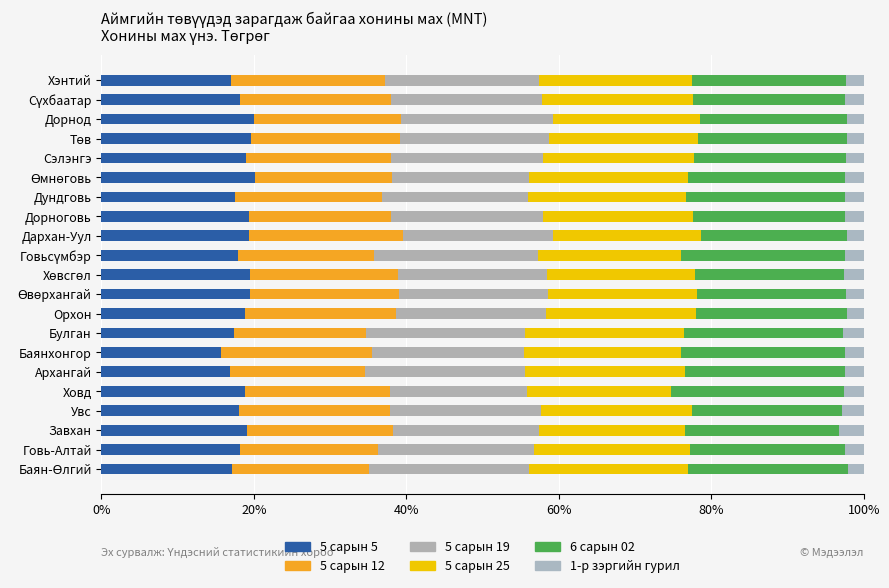

How many categories are shown in the chart?

21